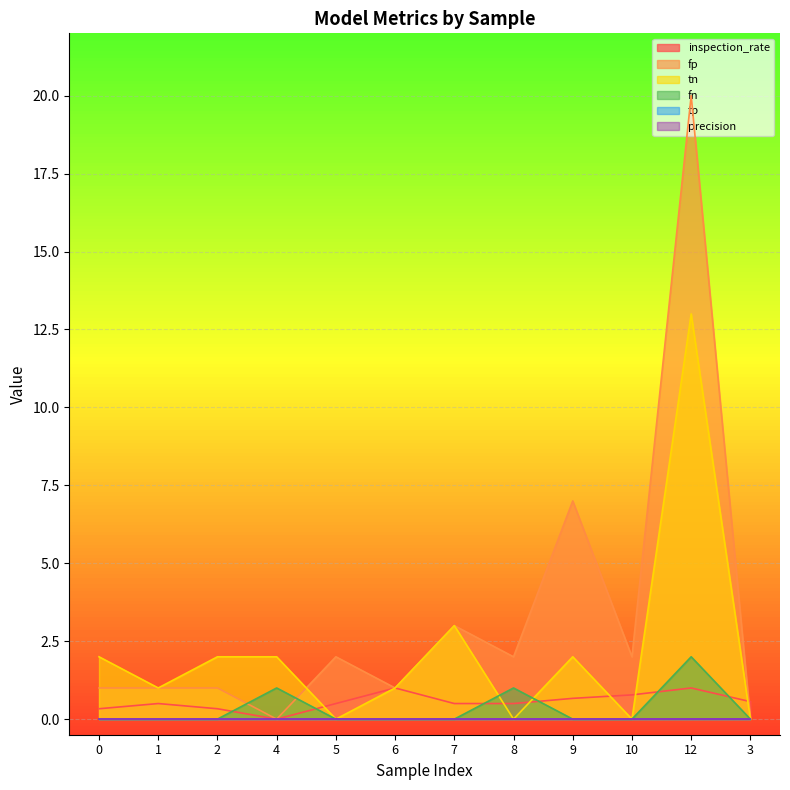

At which category does the chart reach its peak across all series?

12